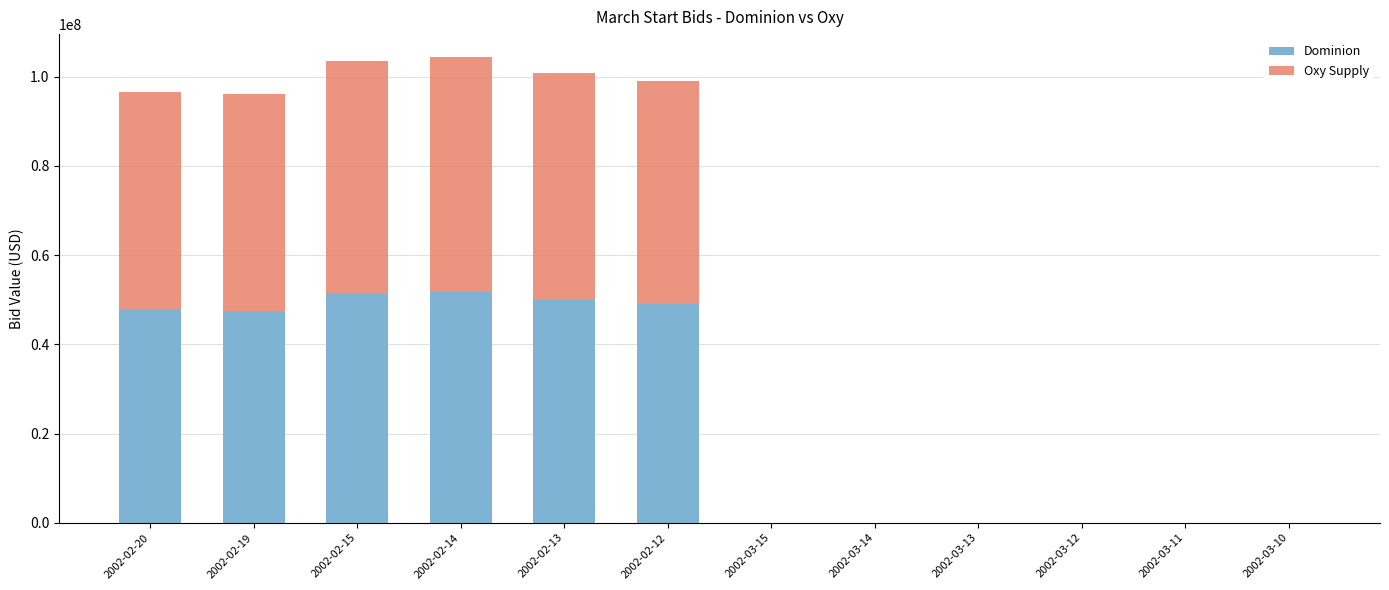

Does the chart contain stacked bars?

Yes